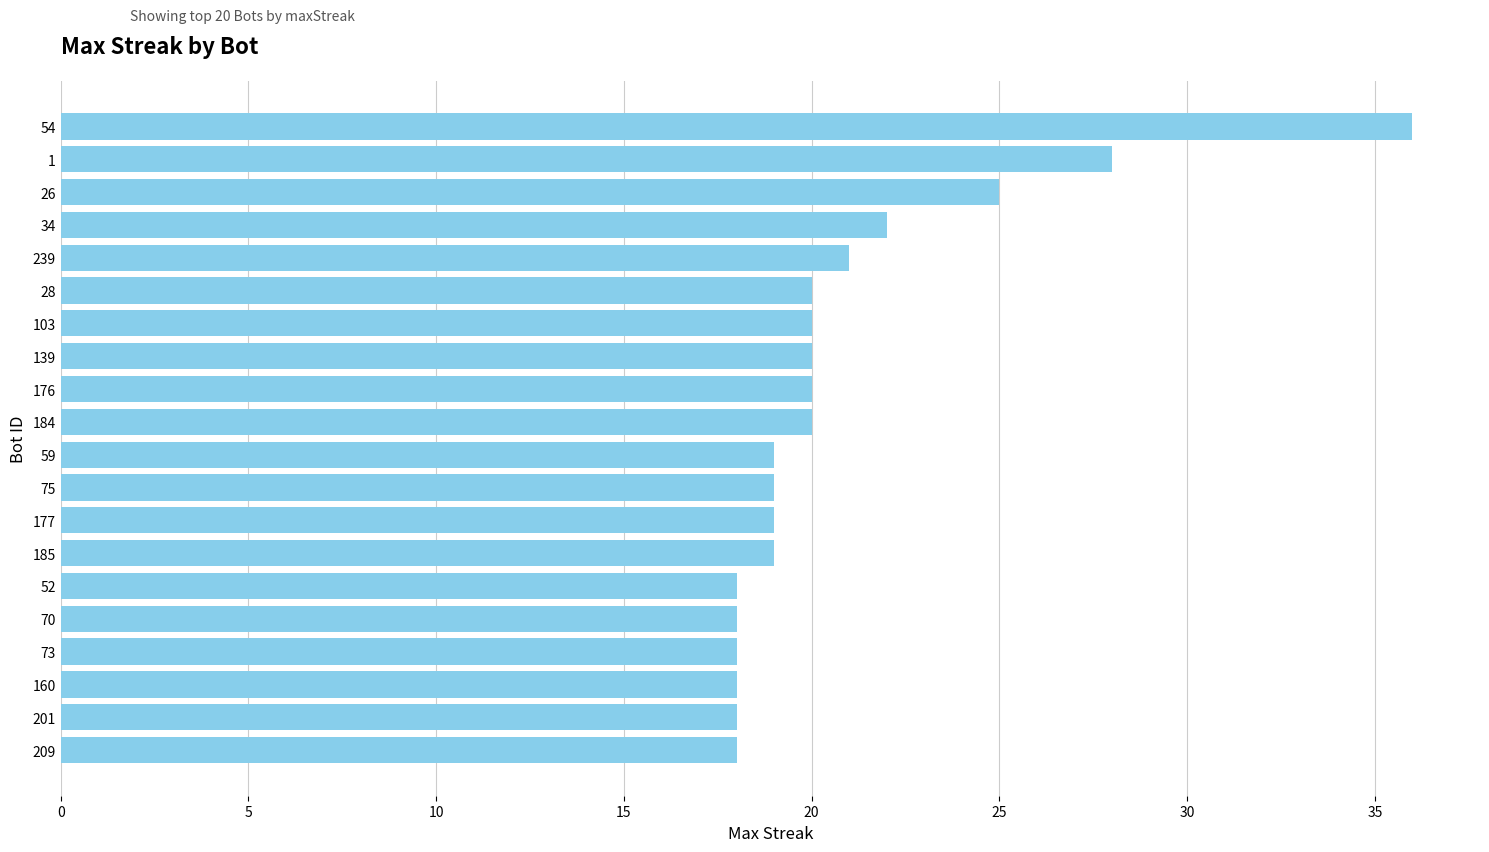

Approximately how many times larger is the value at 176 compared to 177?

1.1